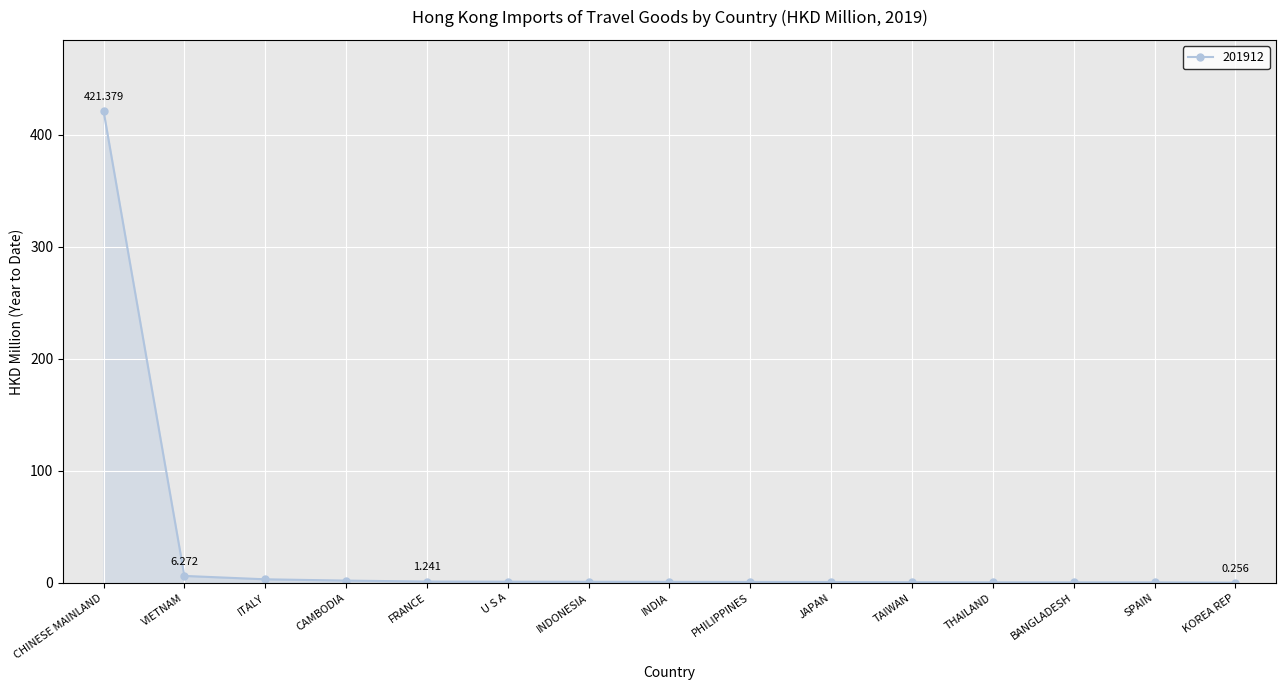

What is the change in value from VIETNAM to INDIA?

-5.3